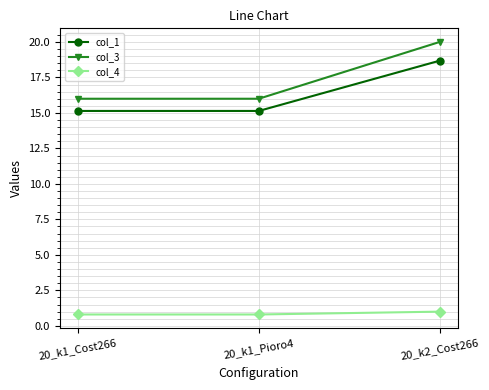

At how many categories does at least one series exceed 4?

3